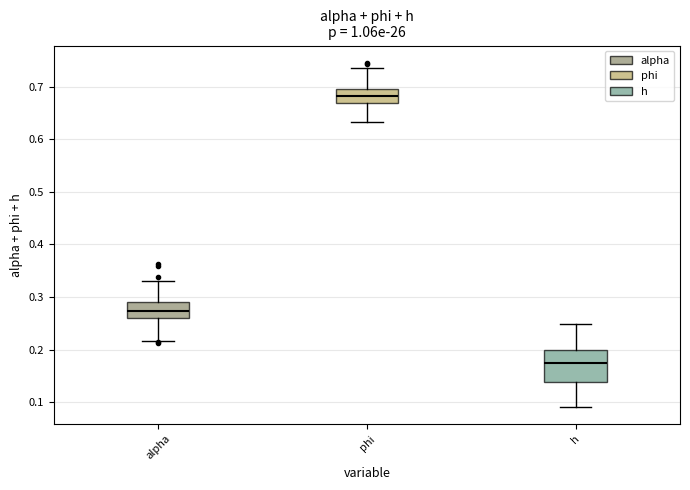

Reading left to right, transcribe this box plot: for each box, give where its median line is, the range the box spans, and where its two whiskers end, as read against the y-axis. The values are not printed on the chart, so give them approximately, as read against the axis.

alpha: median 0.27, box 0.26 to 0.29, whiskers 0.22 to 0.33
phi: median 0.68, box 0.67 to 0.70, whiskers 0.63 to 0.74
h: median 0.17, box 0.14 to 0.20, whiskers 0.09 to 0.25